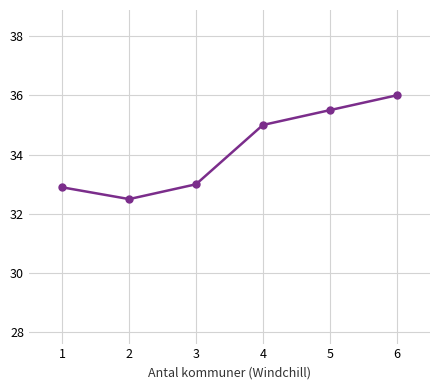

What is the greatest value displayed?

36.0